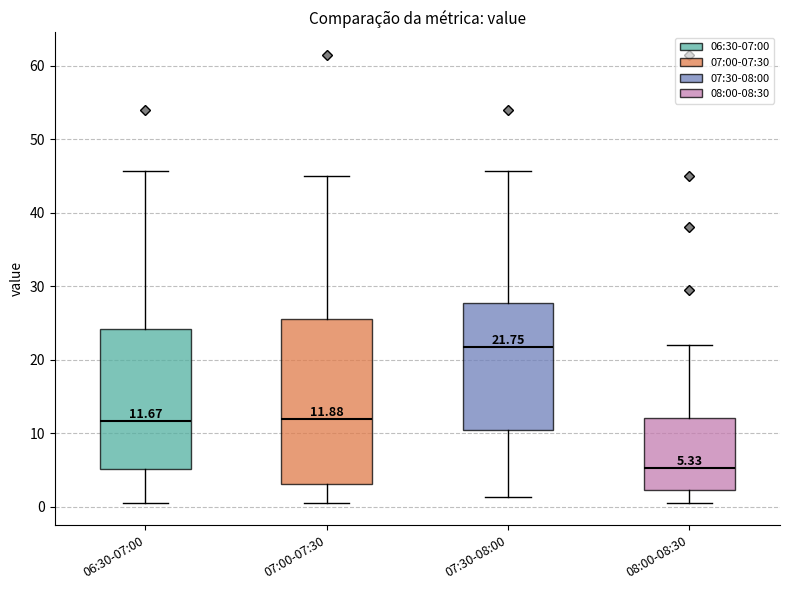

Which box is the tallest, from its lower edge to its upper edge?

07:00-07:30